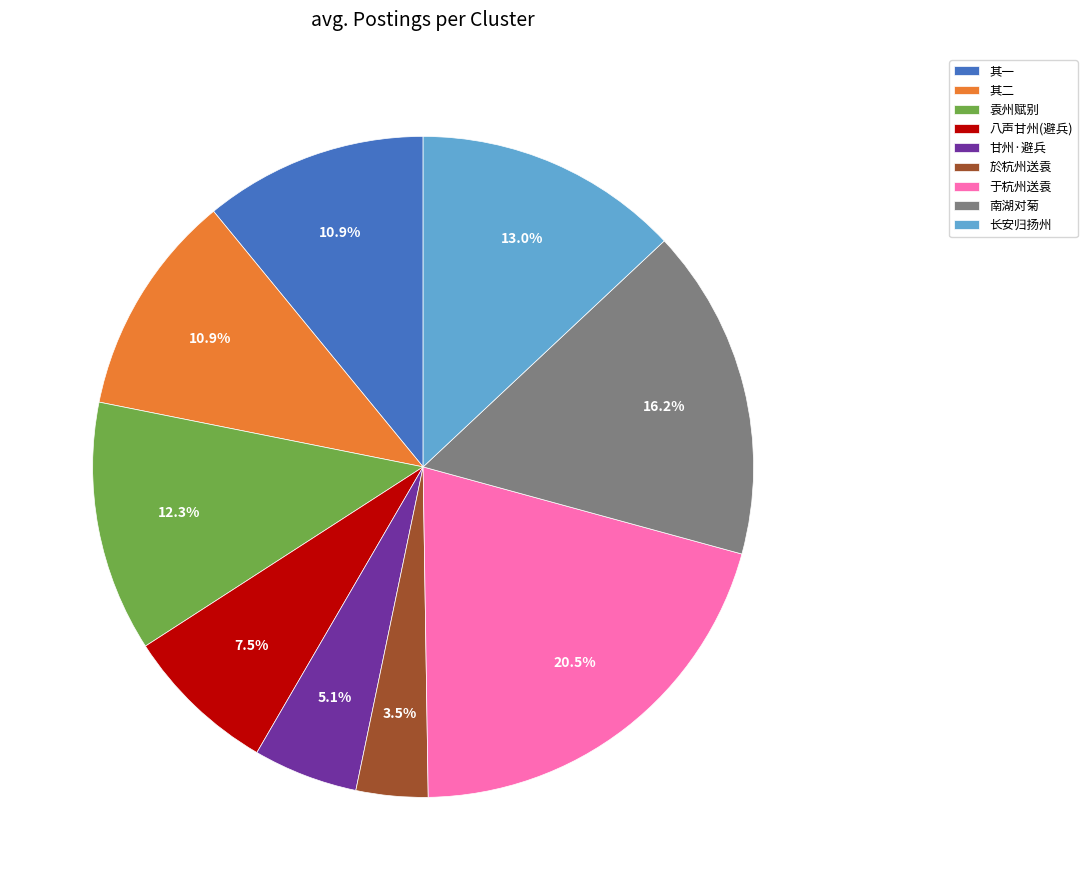

Approximately how many times larger is the value at 南湖对菊 compared to 甘州·避兵?

3.2